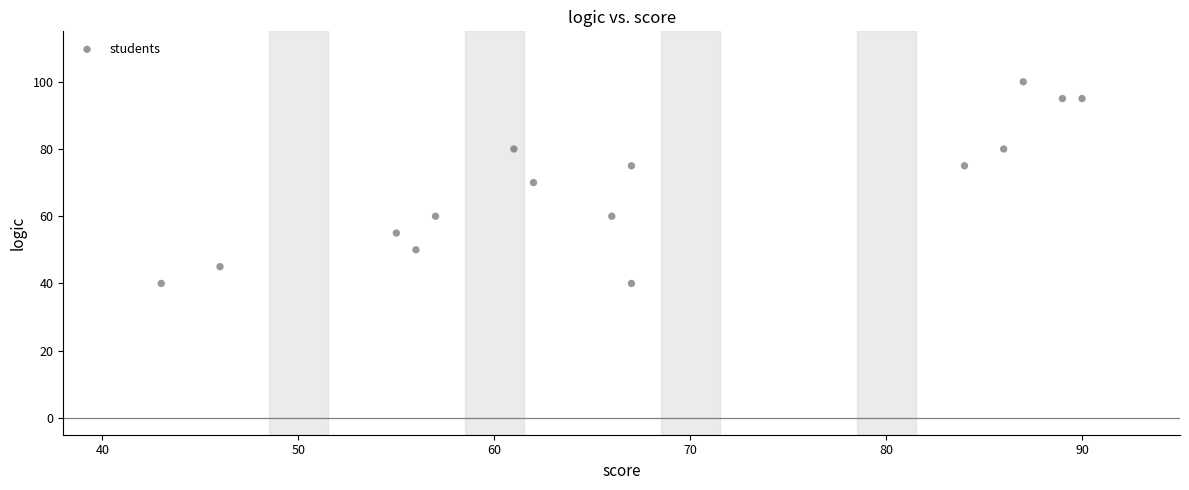

What is the range of X values (max minus min)?

47